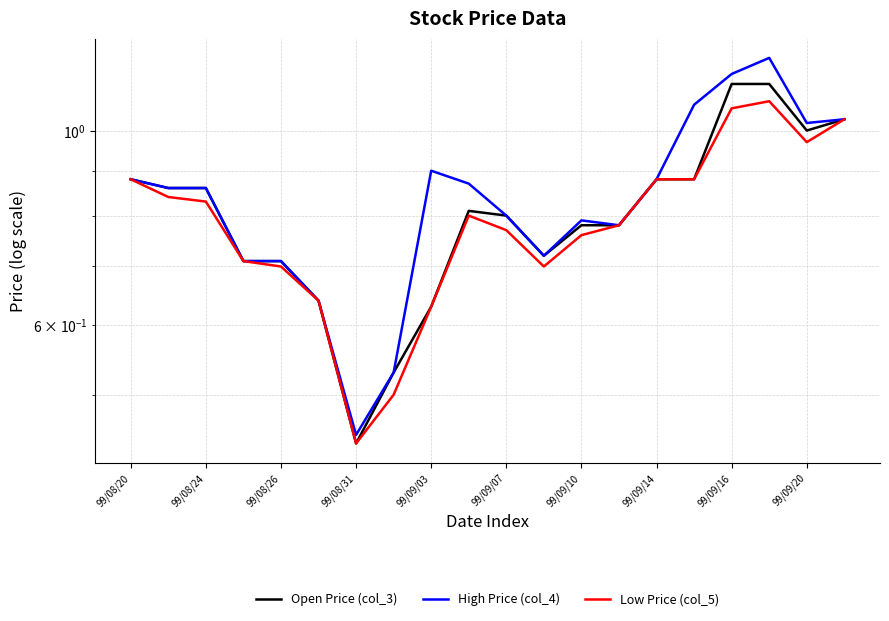

True or false: High Price (col_4) has a value of 1.1 at 15.

True